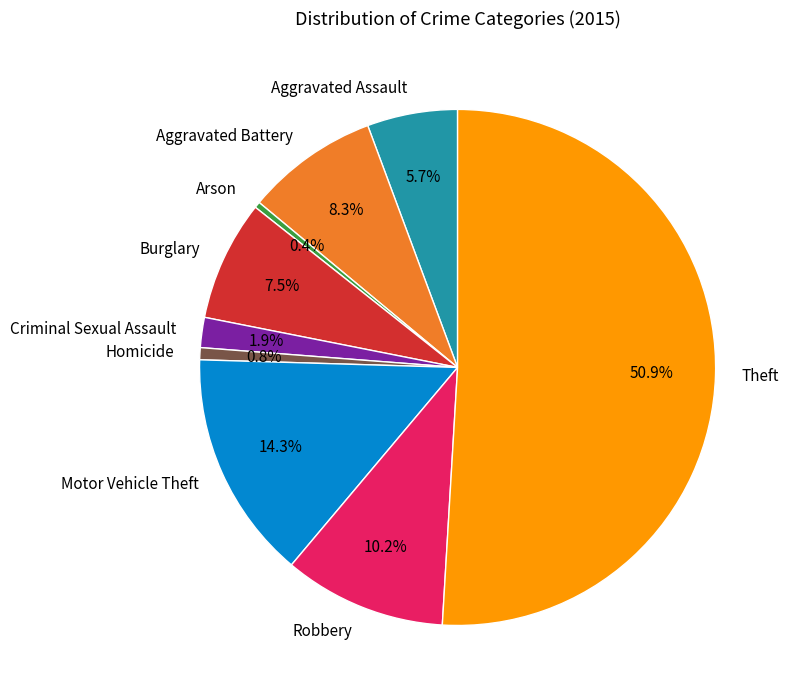

To the nearest percent, what is the average slice percentage?

11%